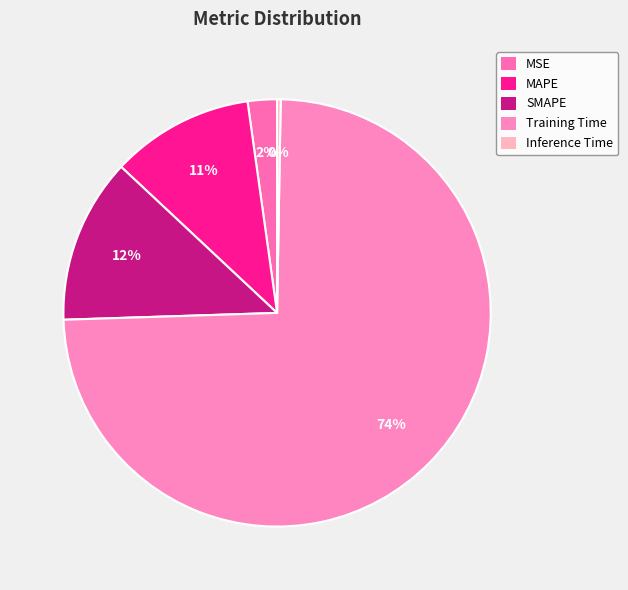

Which category has the smallest portion of the pie?

Inference Time